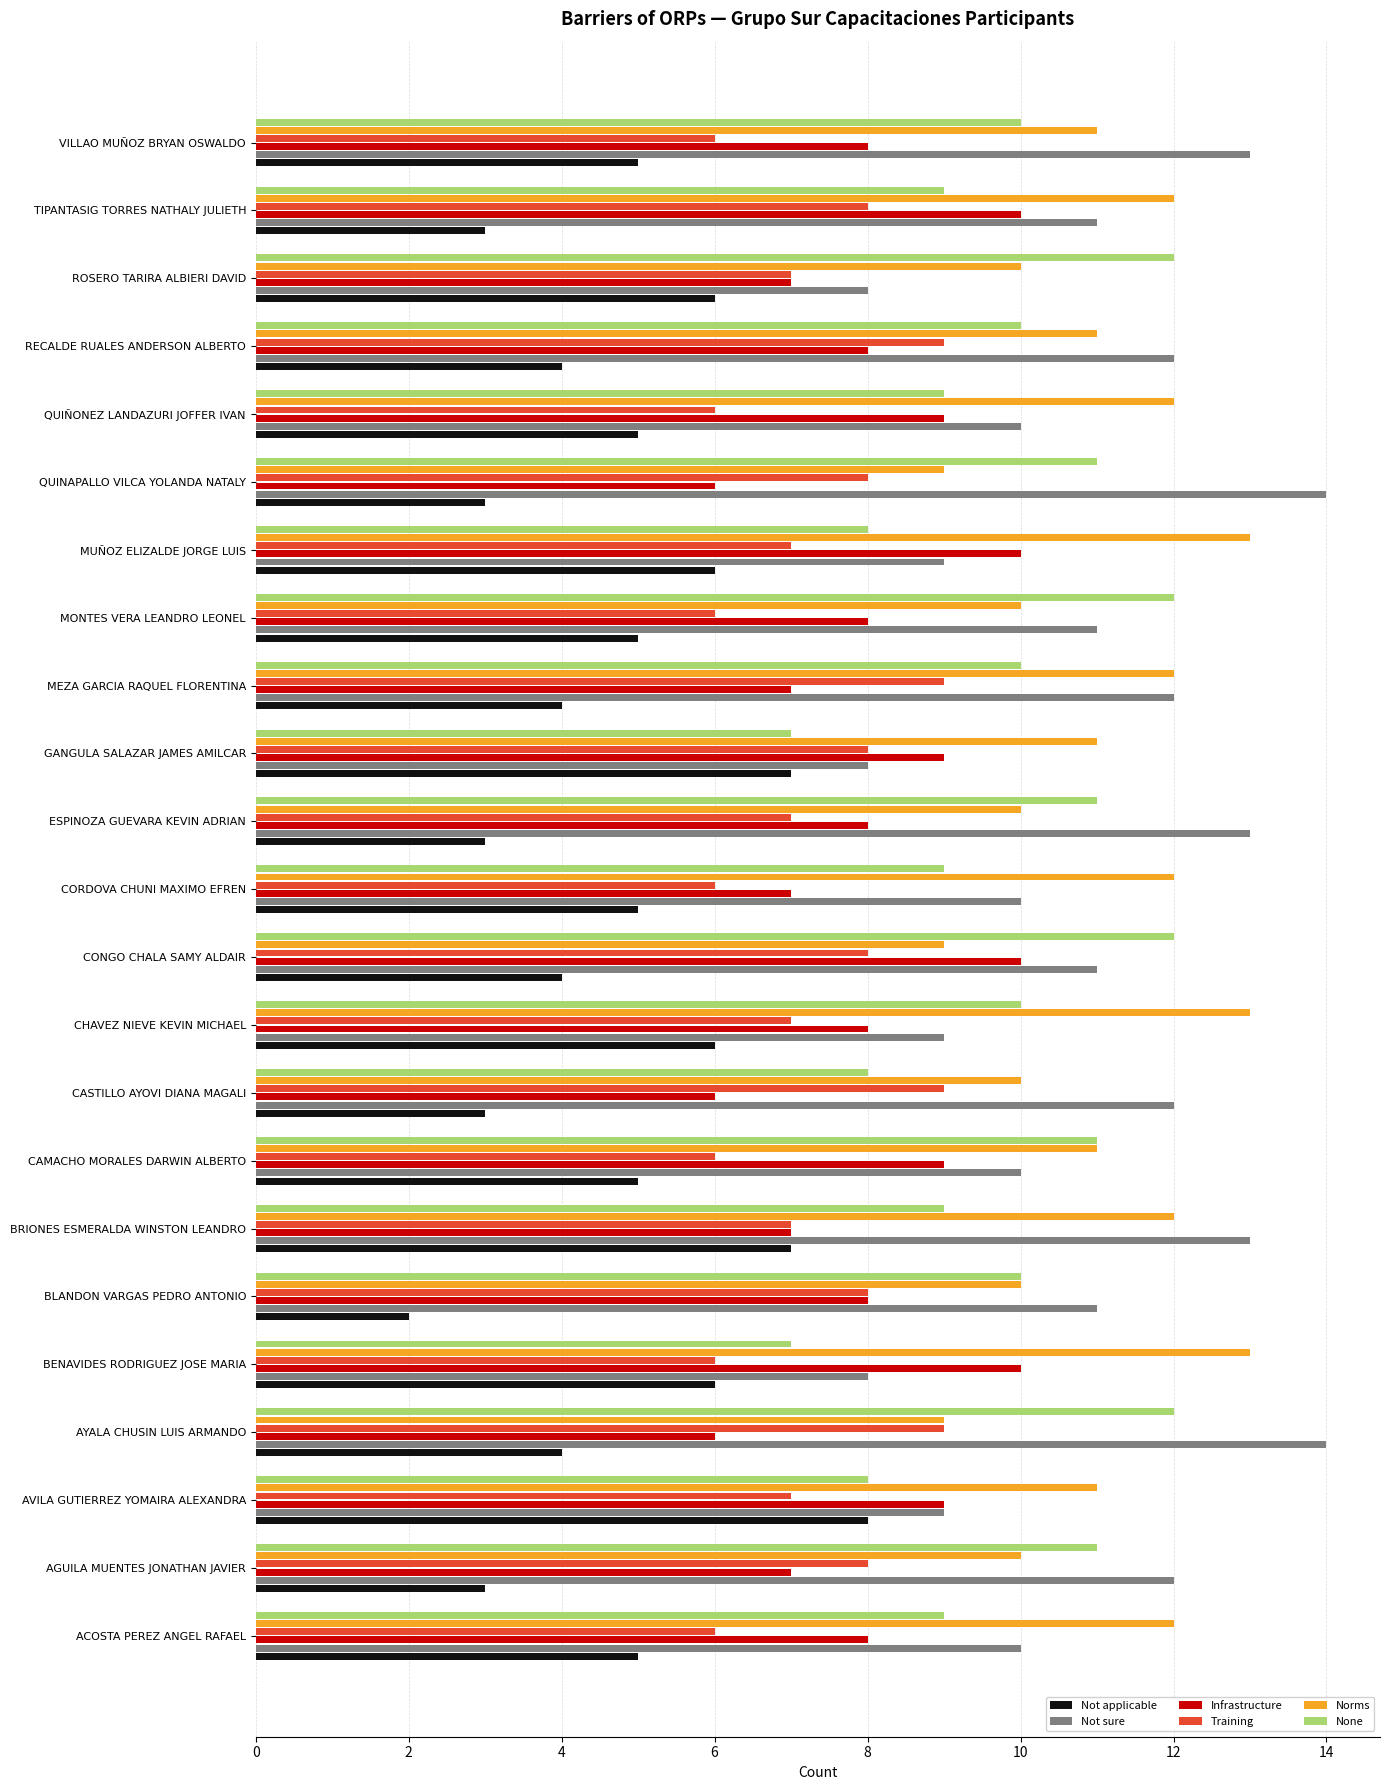

Count the number of categories in the chart.

23